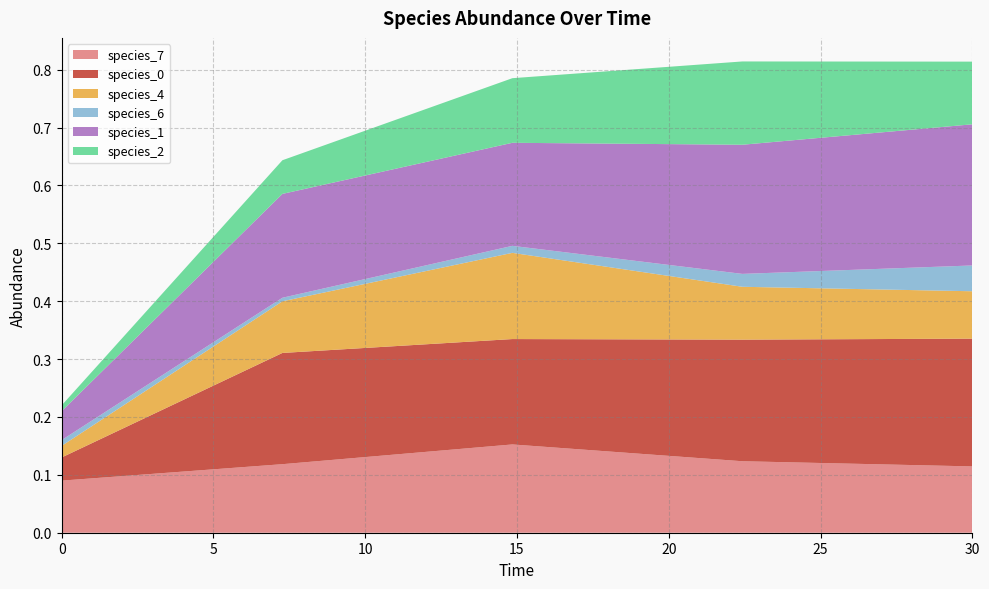

Reading left to right, transcribe all the data shown in this chart.

species_7: 0.1	0.1	0.2	0.1	0.1
species_0: 0.0	0.2	0.2	0.2	0.2
species_4: 0.0	0.1	0.1	0.1	0.1
species_6: 0.0	0.0	0.0	0.0	0.0
species_1: 0.1	0.2	0.2	0.2	0.2
species_2: 0.0	0.1	0.1	0.1	0.1